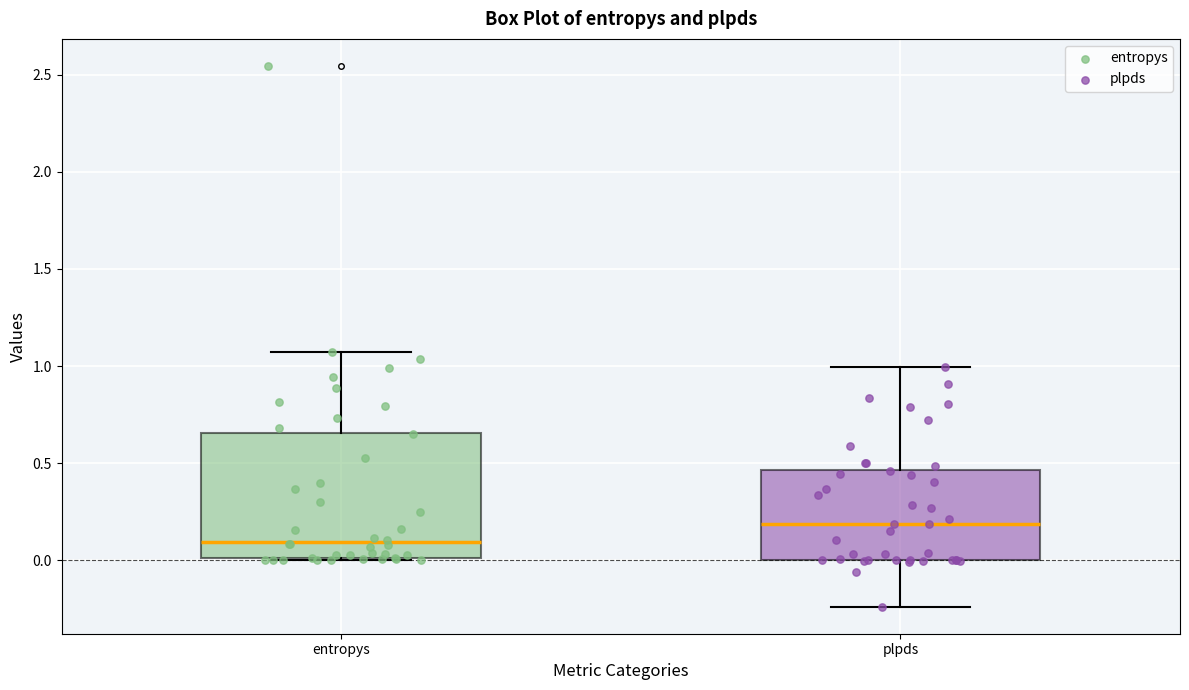

Reading left to right, read every box against the y-axis: the position of its median line, the range the box covers, and the ends of its whiskers. The values are not printed on the chart, so give them approximately, as read against the axis.

entropys: median 0.10, box 0.00 to 0.65, whiskers 0.00 to 1.05
plpds: median 0.20, box 0.00 to 0.45, whiskers -0.25 to 1.00